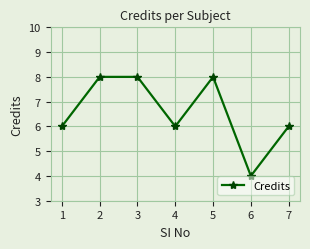

How many points are lower than both their immediate neighbors (excluding endpoints)?

2